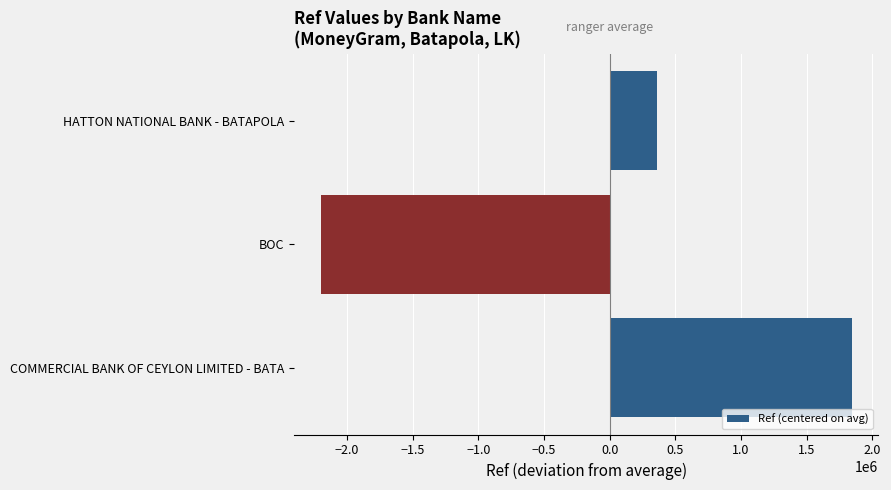

How many values are between -2200438 and 1842143?

3